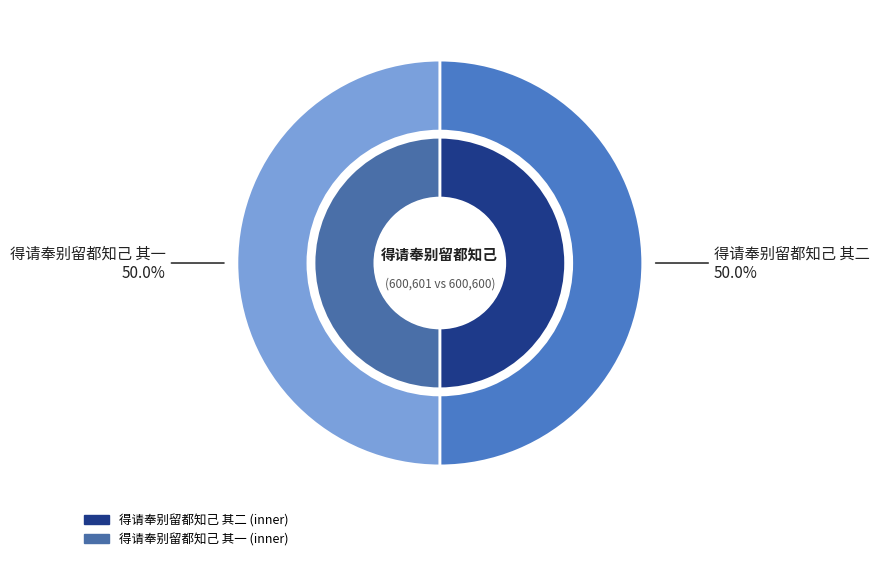

Which slice is the smallest?

得请奉别留都知己 其一